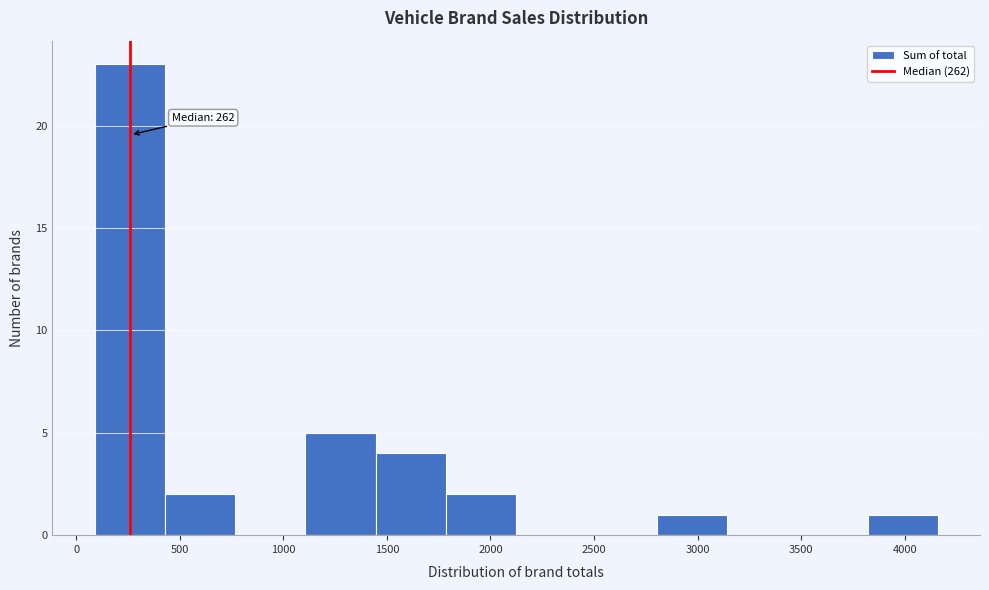

Which range on the x-axis has the tallest bar?

100 to 450